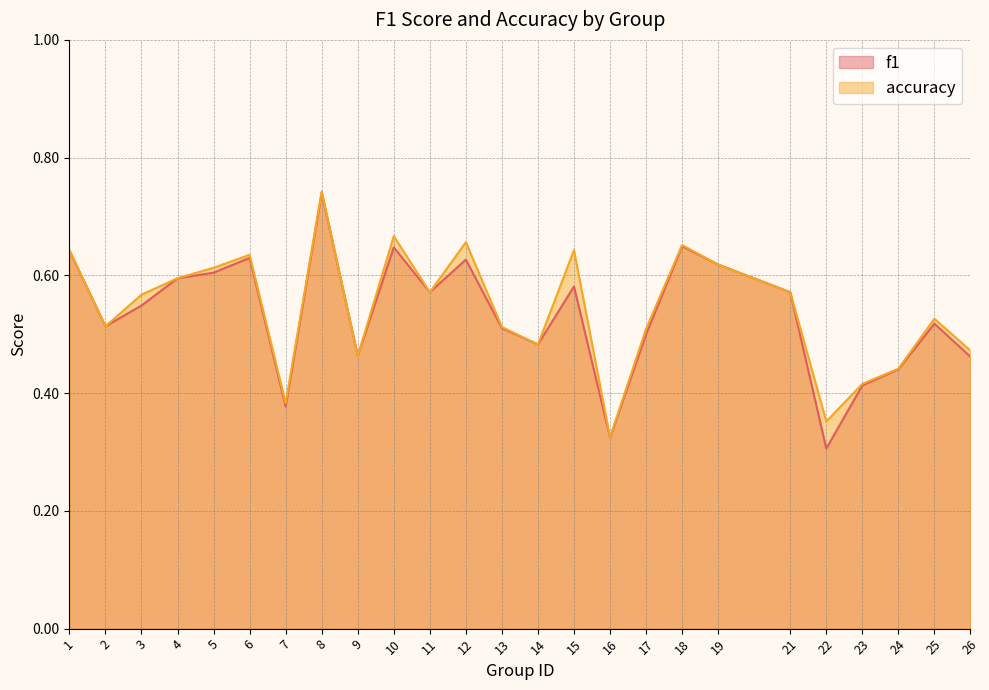

How many lines are shown in the chart?

2